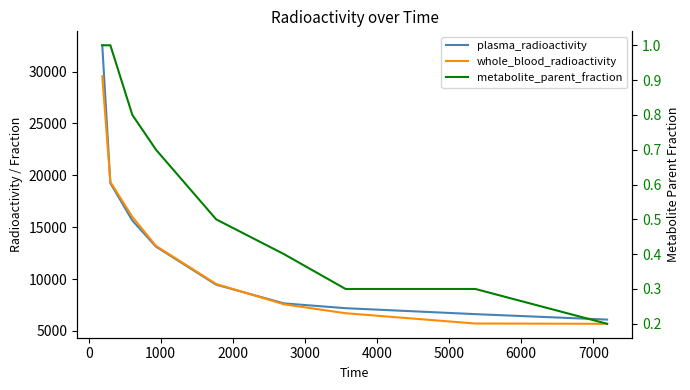

What is the difference between the second highest and minimum values in the whole_blood_radioactivity series?

13683.1